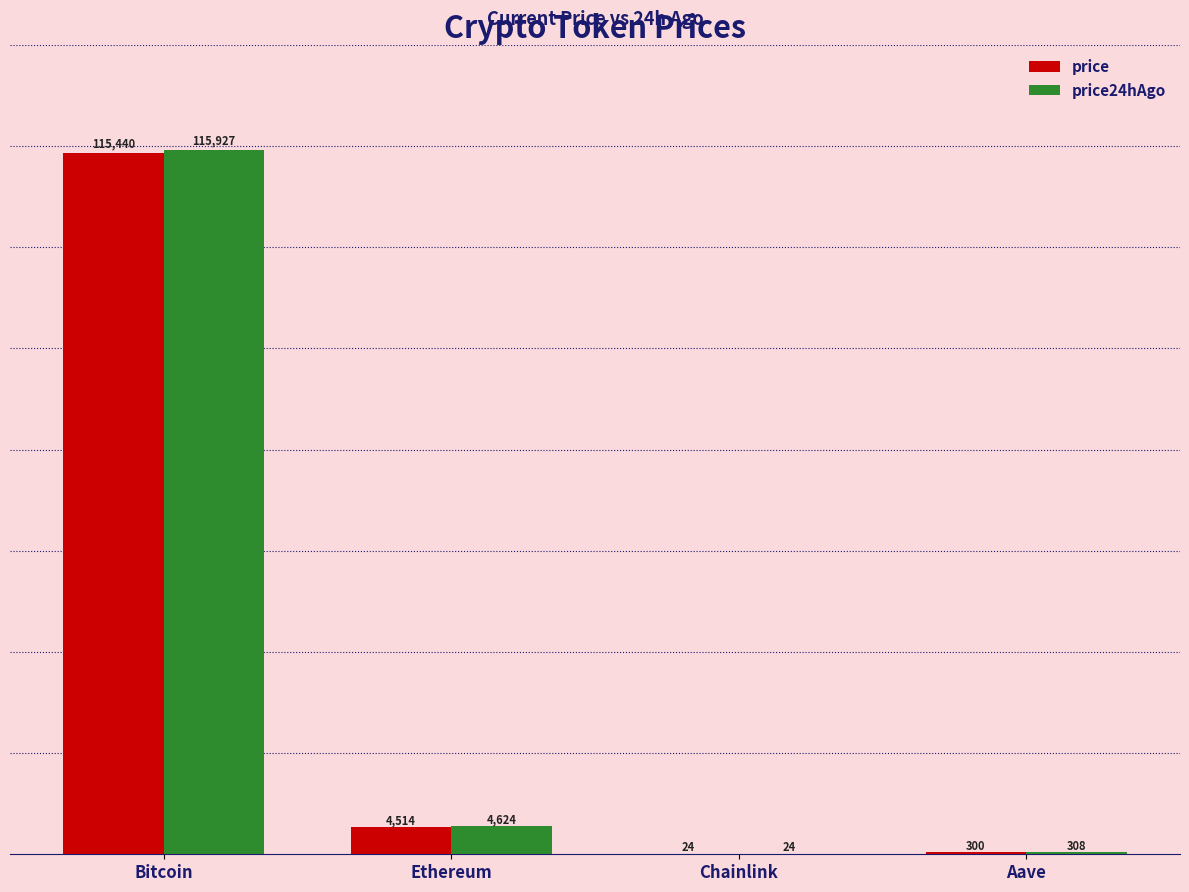

Which series has the largest range (max minus min)?

price24hAgo